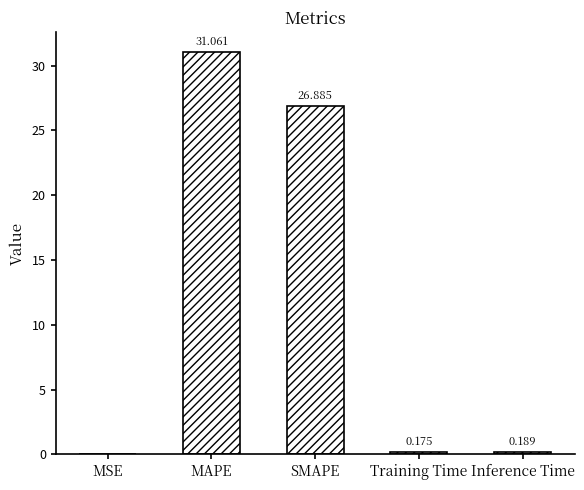

Which has a higher value, MAPE or Training Time?

MAPE